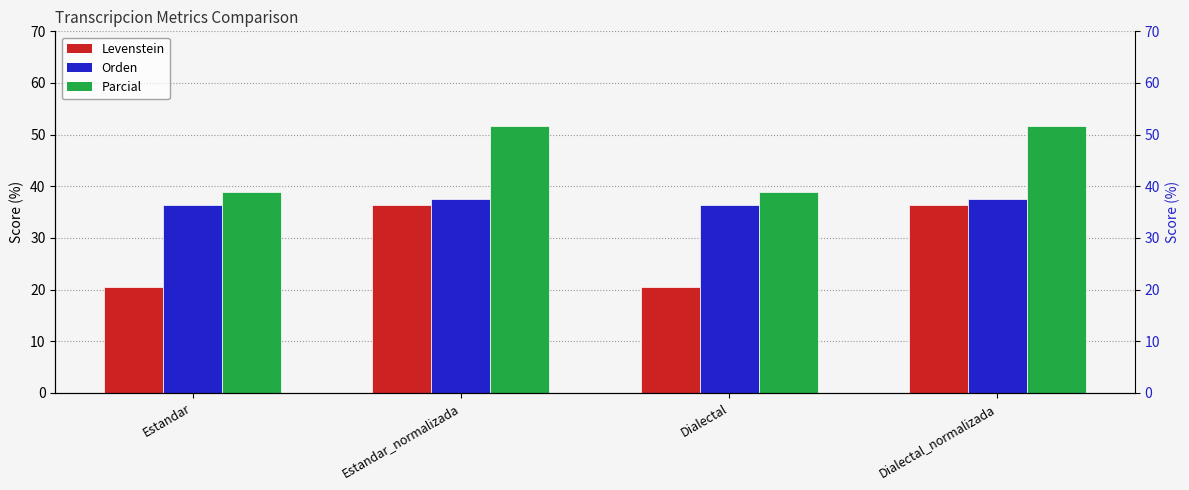

Reading left to right, transcribe all the data shown in this chart.

Levenstein: 20.6	36.4	20.6	36.4
Orden: 36.4	37.5	36.4	37.5
Parcial: 38.9	51.6	38.9	51.6